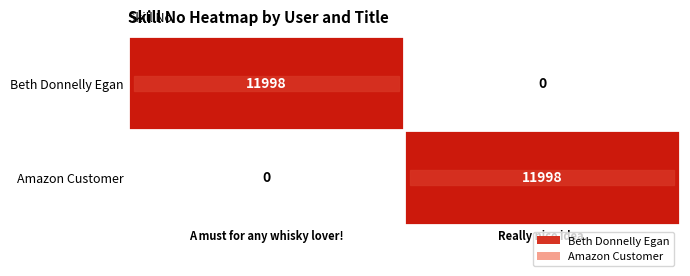

What is the maximum value for Beth Donnelly Egan?

11998